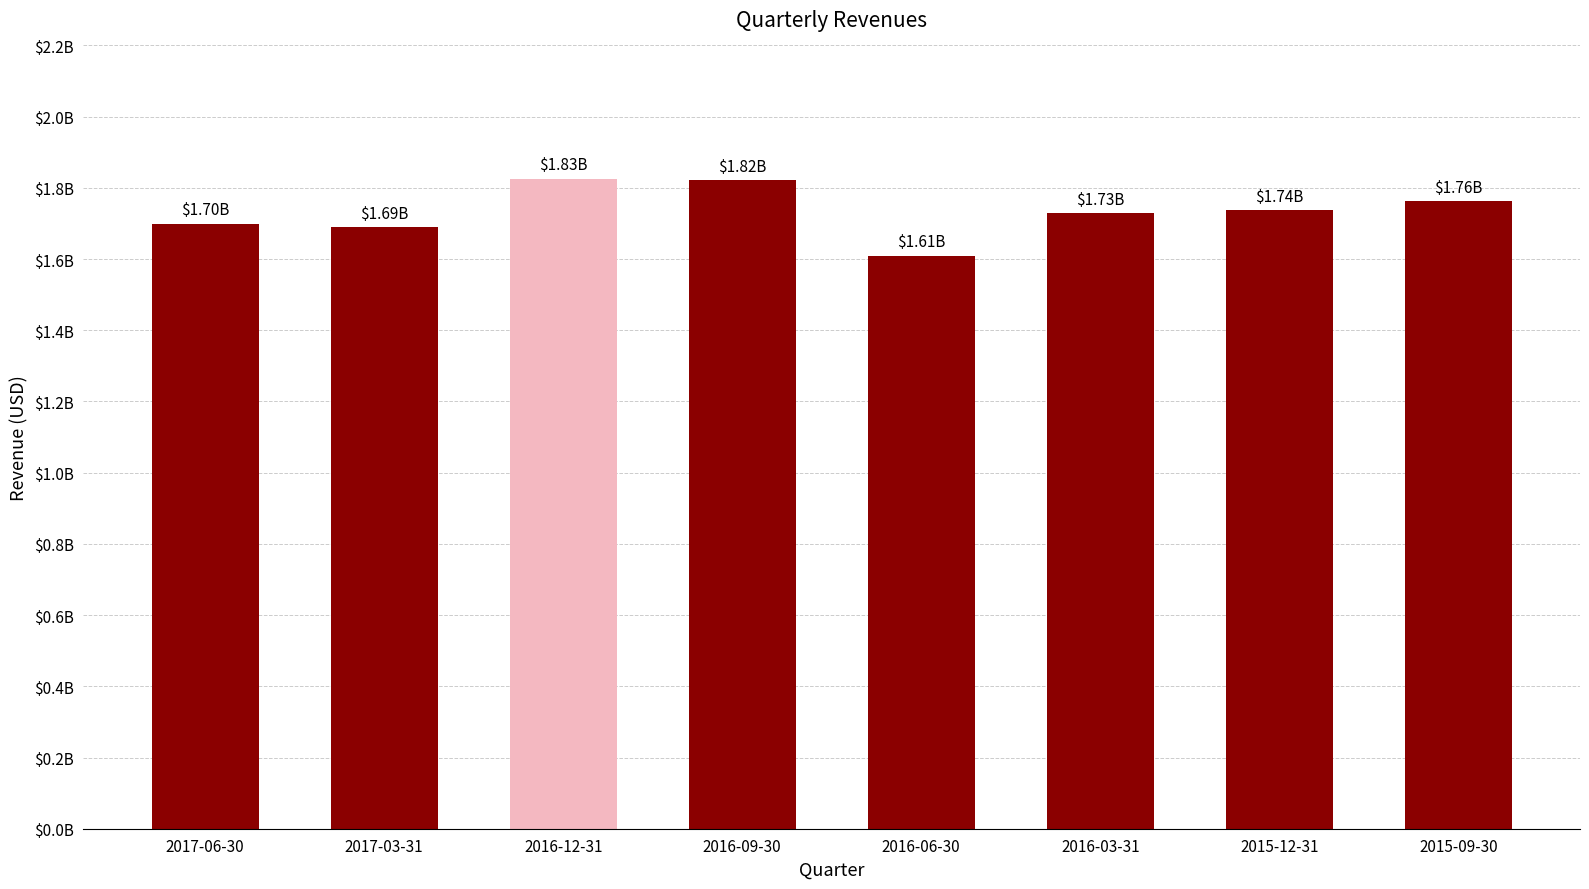

Does the chart contain any negative values?

No